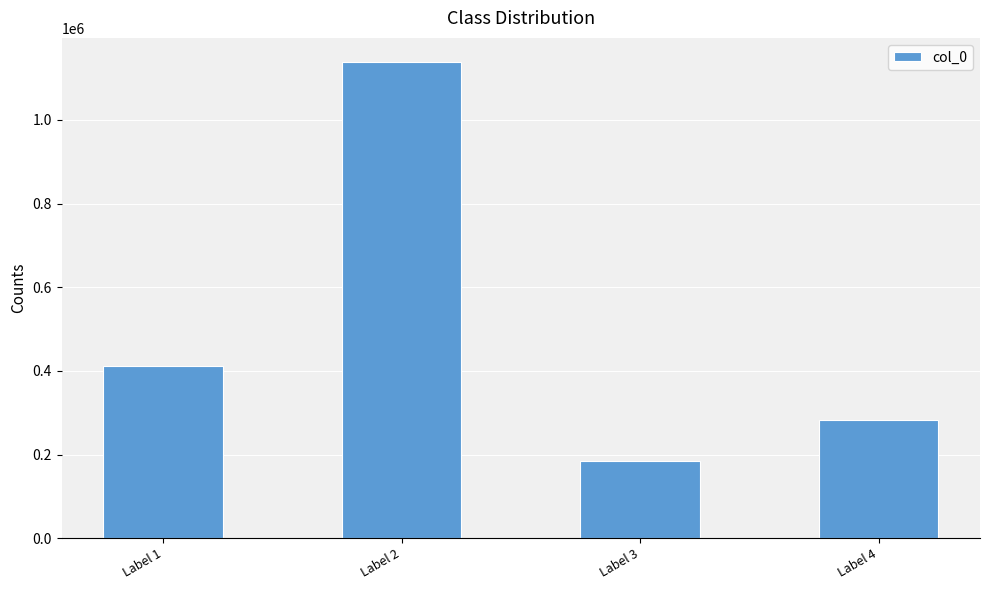

What value does the data have at Label 1, to the nearest 50?

412150